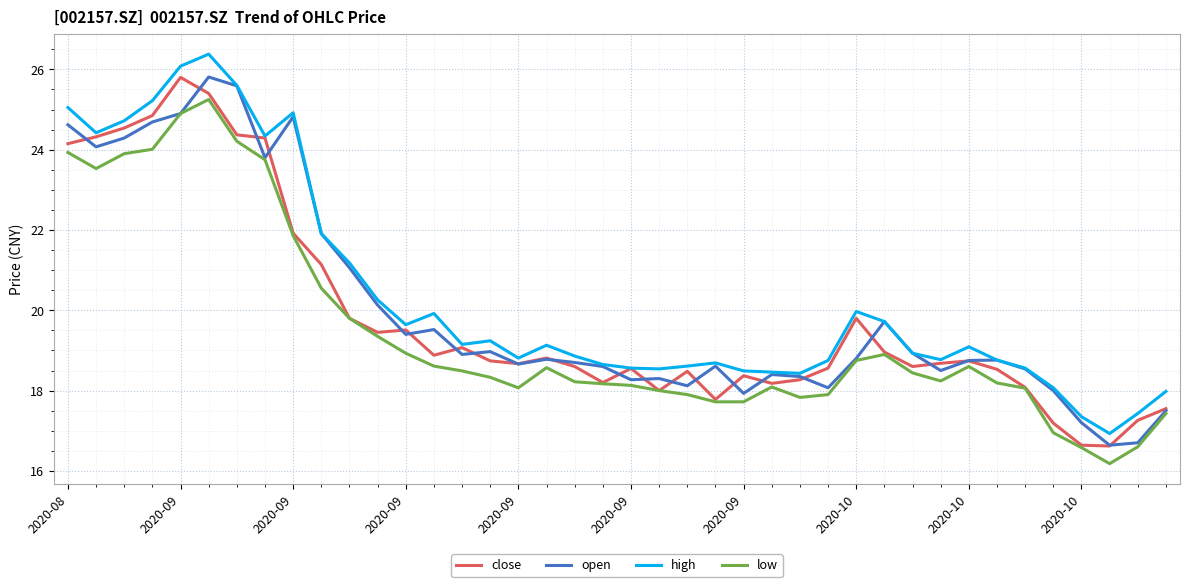

What is the highest value of the close series?

25.8